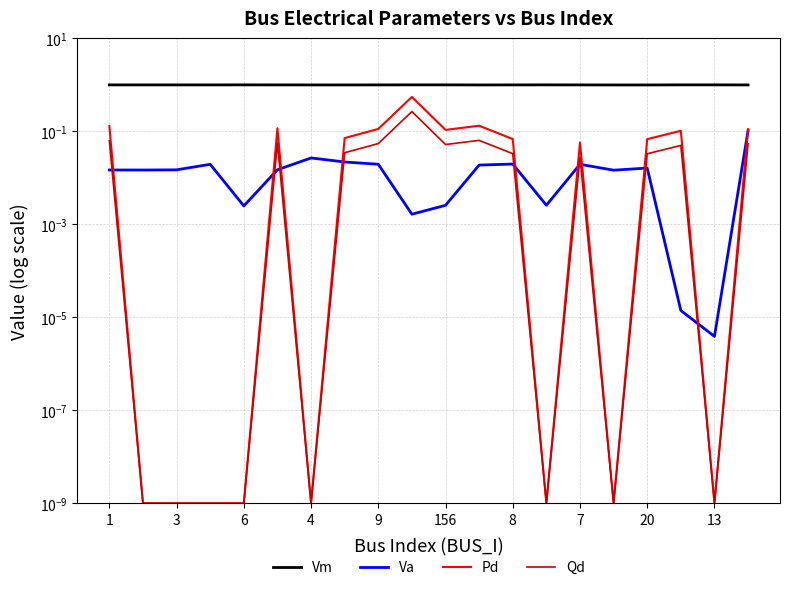

The value of Va at 4 is 0.0. True or false?

False